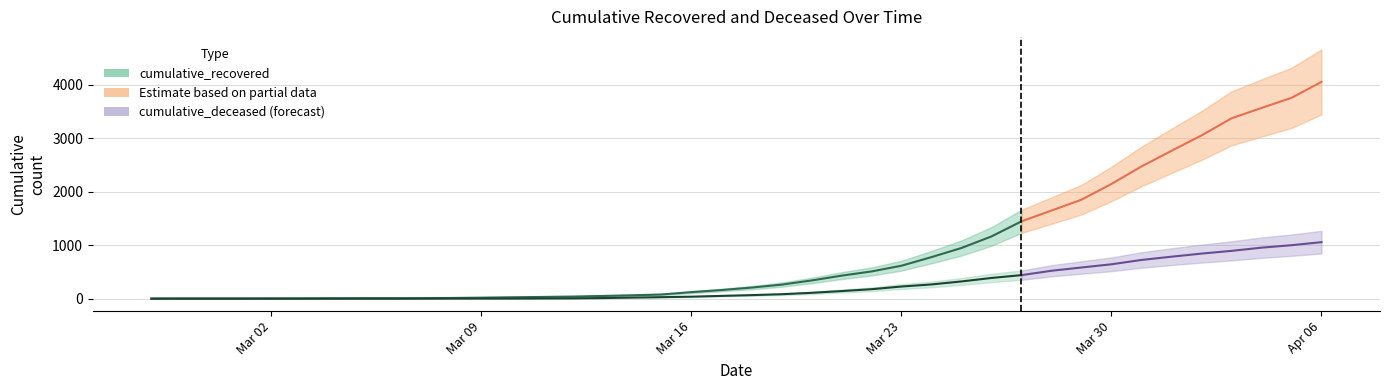

What is the average value of the cumulative_deceased series?

260